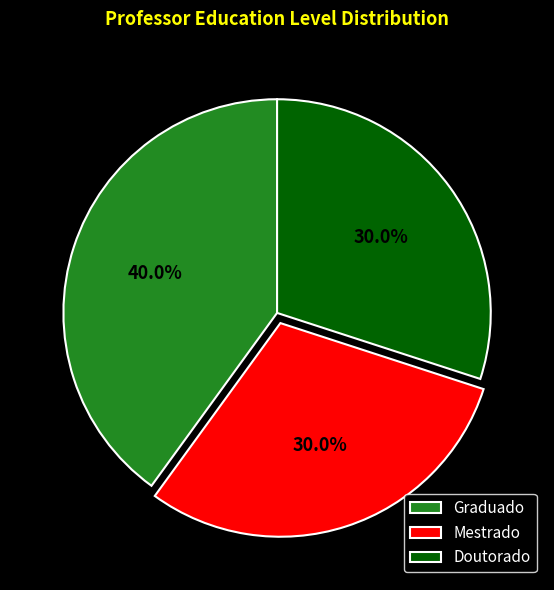

To the nearest percent, what is the difference between the largest and smallest slice percentages?

10%